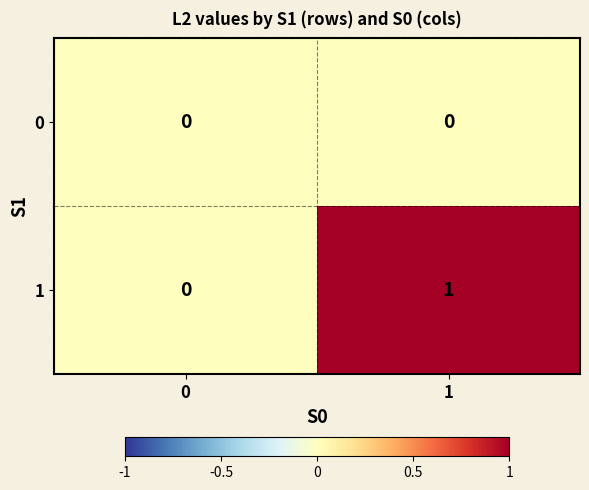

Is it true that 0 equals 0 at 0?

True